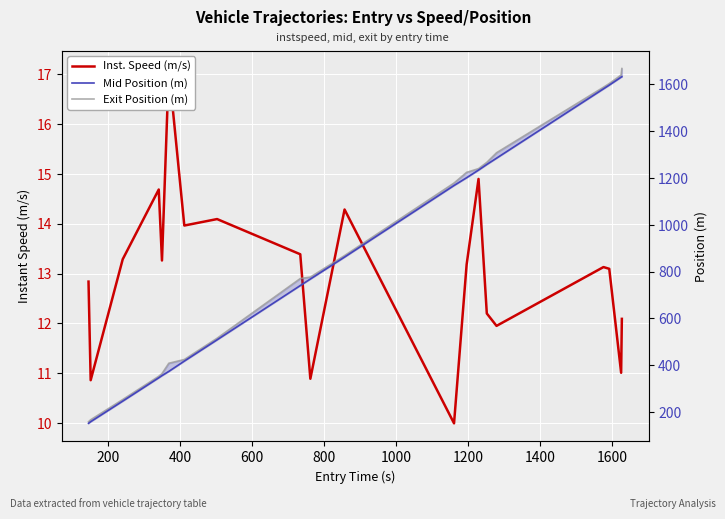

Reading right to left, extract all data points from this chart.

Inst. Speed (m/s): 12.1	11.0	13.1	13.1	11.9	12.2	14.9	13.2	10.0	14.3	10.9	13.4	14.1	14.0	17.1	13.3	14.7	13.3	10.9	12.8
Mid Position (m): 1633.2	1631.4	1597.3	1581.5	1285.0	1258.1	1234.1	1201.5	1168.3	862.2	768.4	740.4	508.5	417.5	373.5	355.4	346.1	246.5	158.4	151.5
Exit Position (m): 1668.2	1640.6	1604.0	1588.3	1308.2	1267.0	1240.3	1224.5	1178.7	868.6	776.6	770.4	515.1	424.2	408.3	363.9	352.6	253.2	166.7	158.3